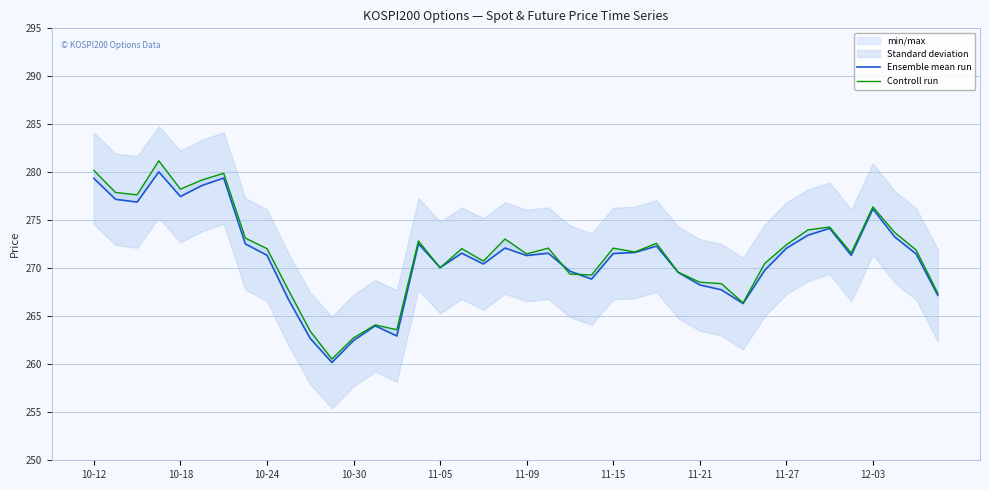

The value of Controll run at 26 is 85.3. True or false?

False